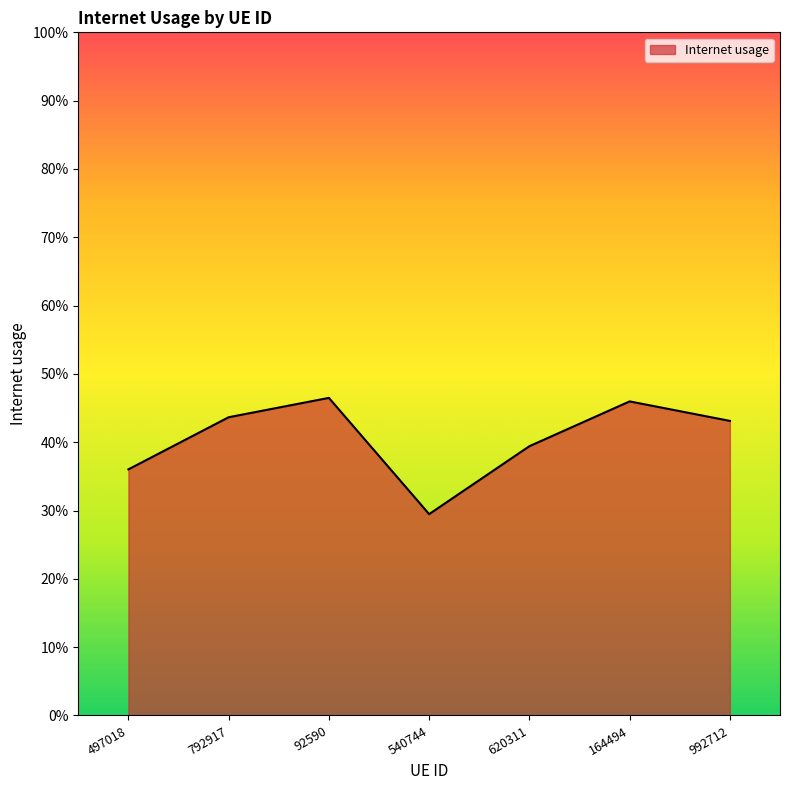

Does the chart display data point markers on the line(s)?

No